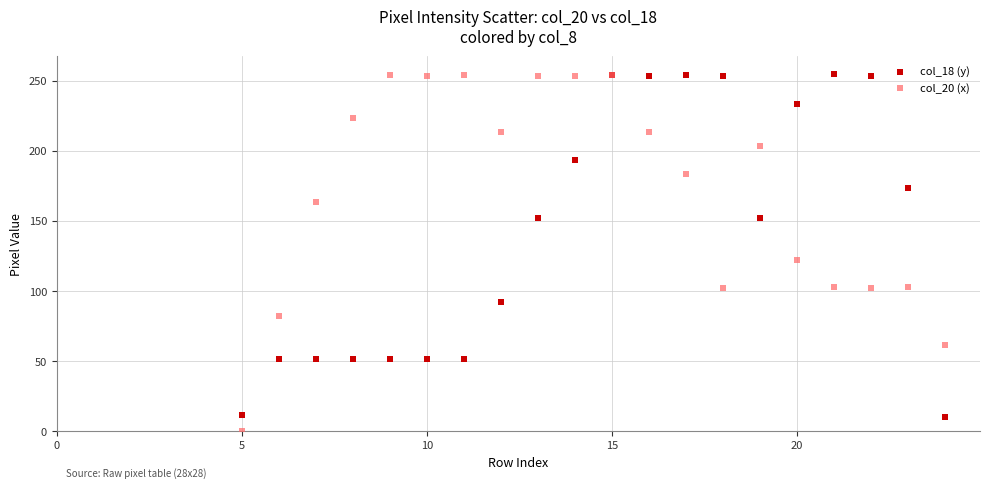

Across all series, what Y value is closest to 127?

122